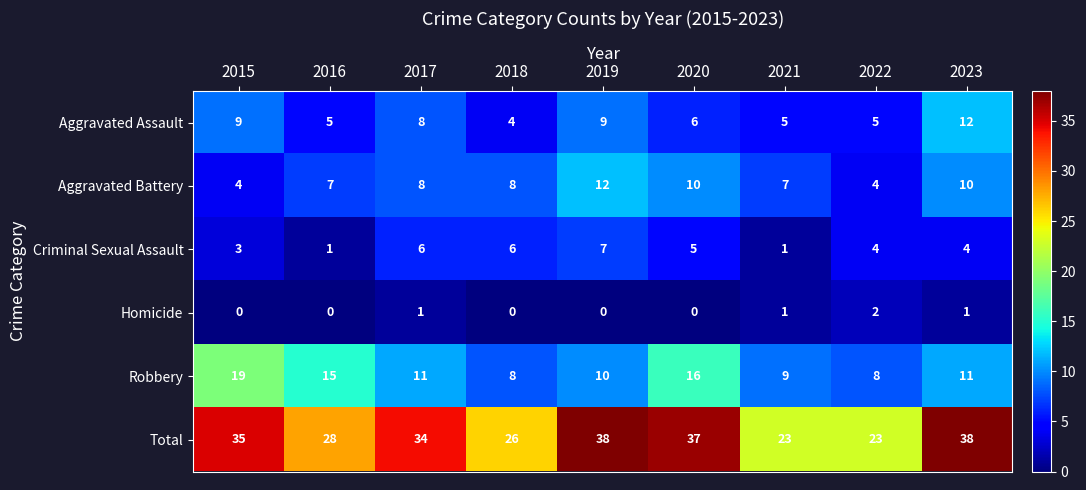

What is the maximum value shown in the chart?

38